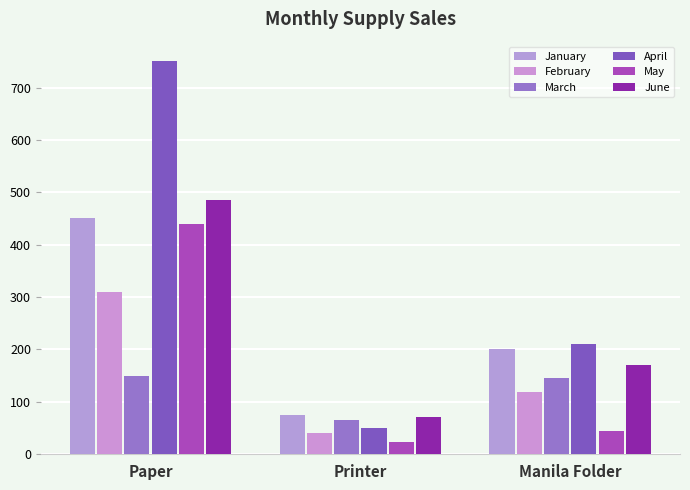

At which label is April closest to 400?

Manila Folder